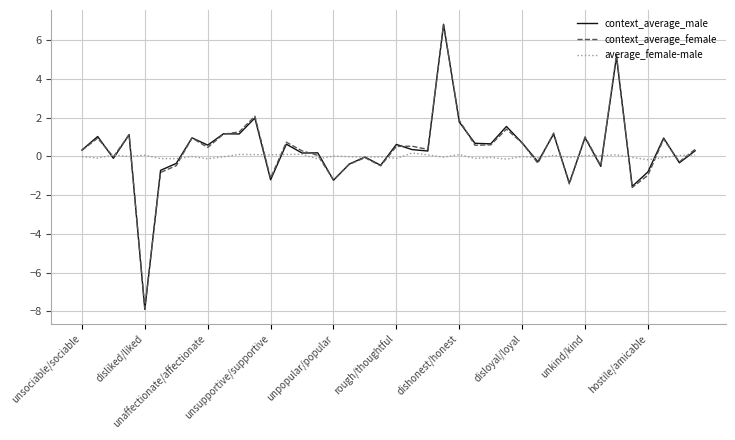

Which series has the widest spread of values?

context_average_male